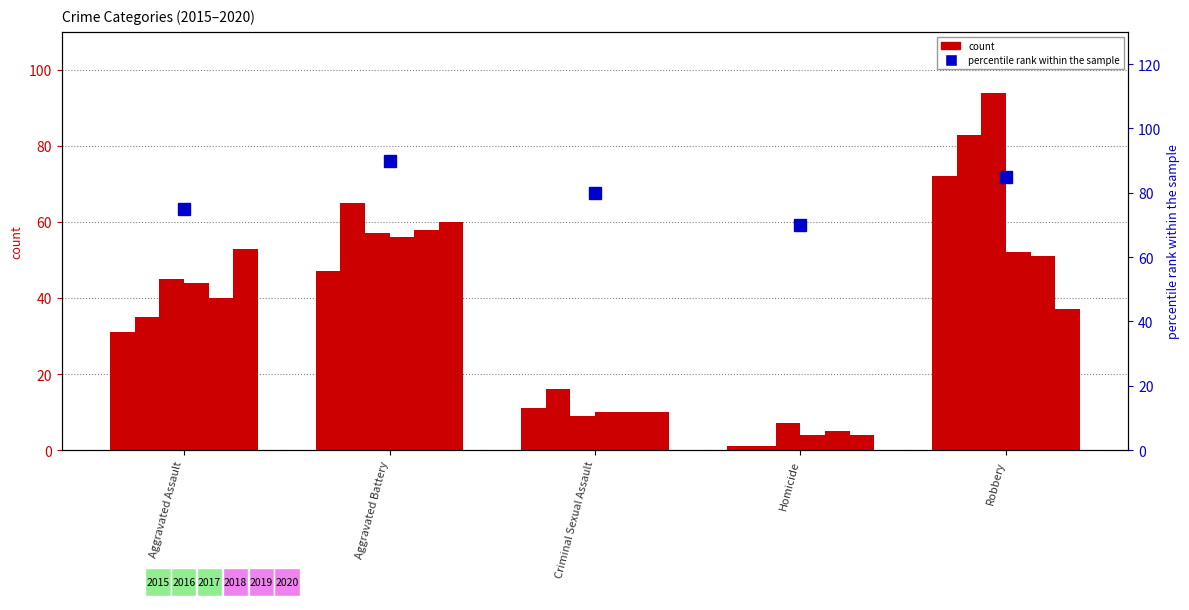

How many bars are there in total?

30